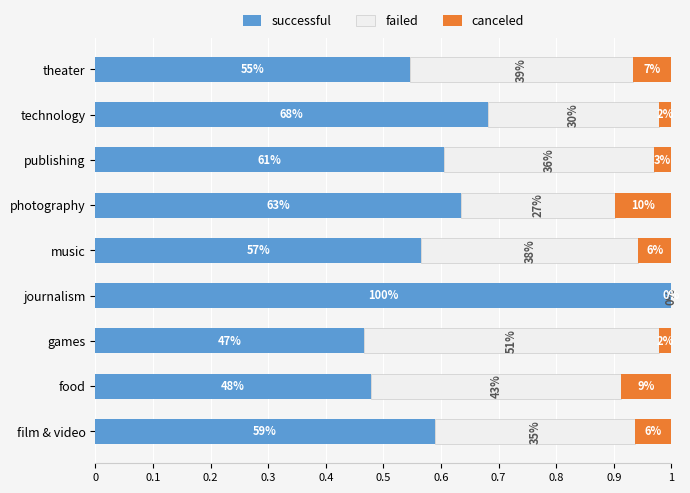

What are all the series names shown in the legend?

successful, failed, canceled